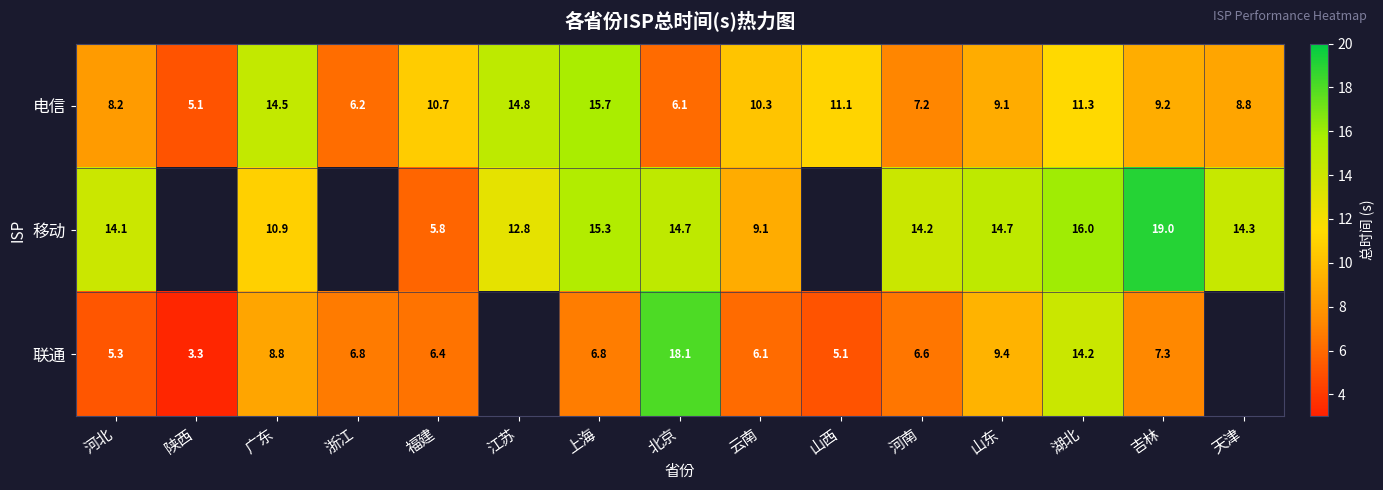

Which category has the lowest value in the 电信 series?

陕西